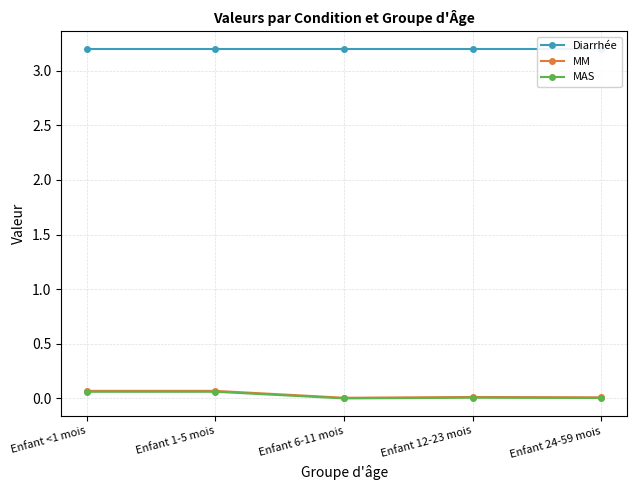

True or false: Diarrhée has more than 1 interior local peaks.

False